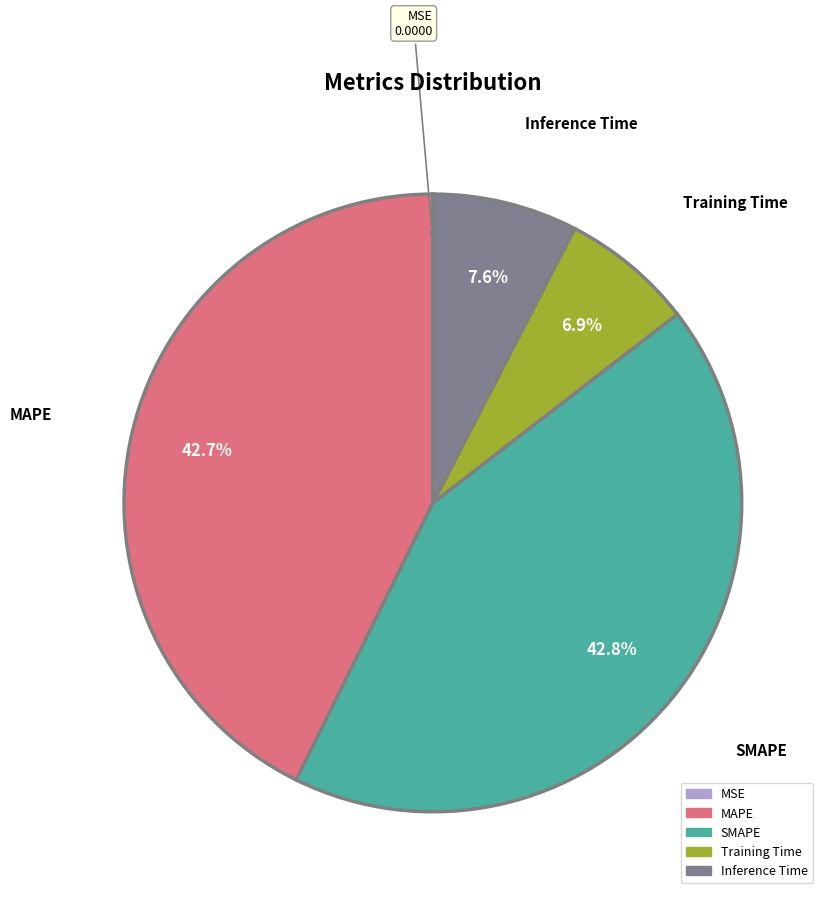

Does MAPE represent more than half of the total?

No